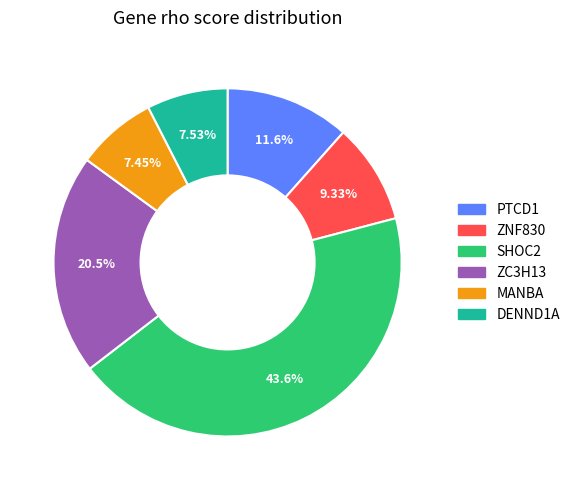

To the nearest percent, what percentage of the pie is PTCD1?

12%